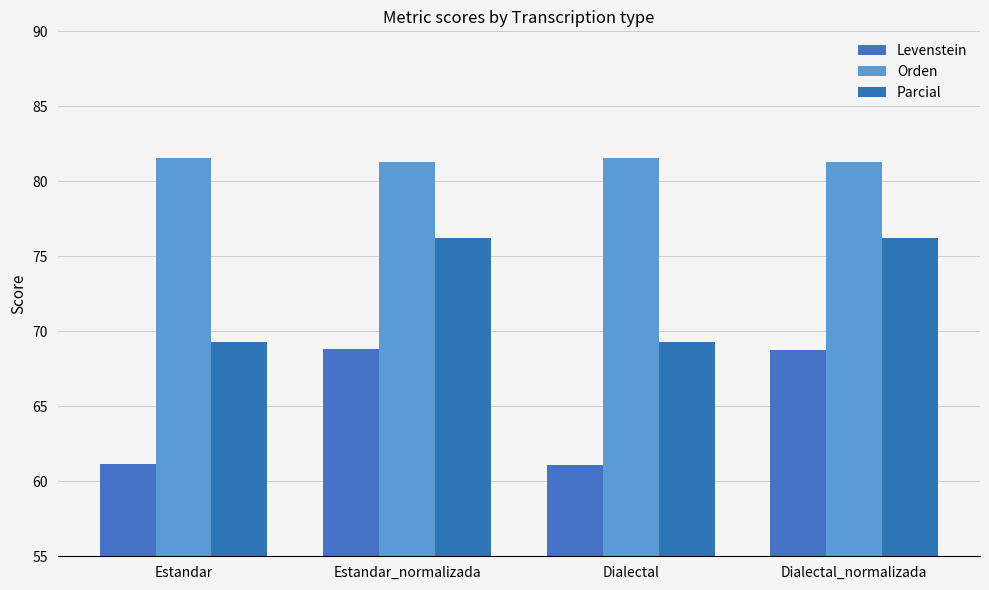

Which category has the lowest value in the Orden series?

Dialectal_normalizada